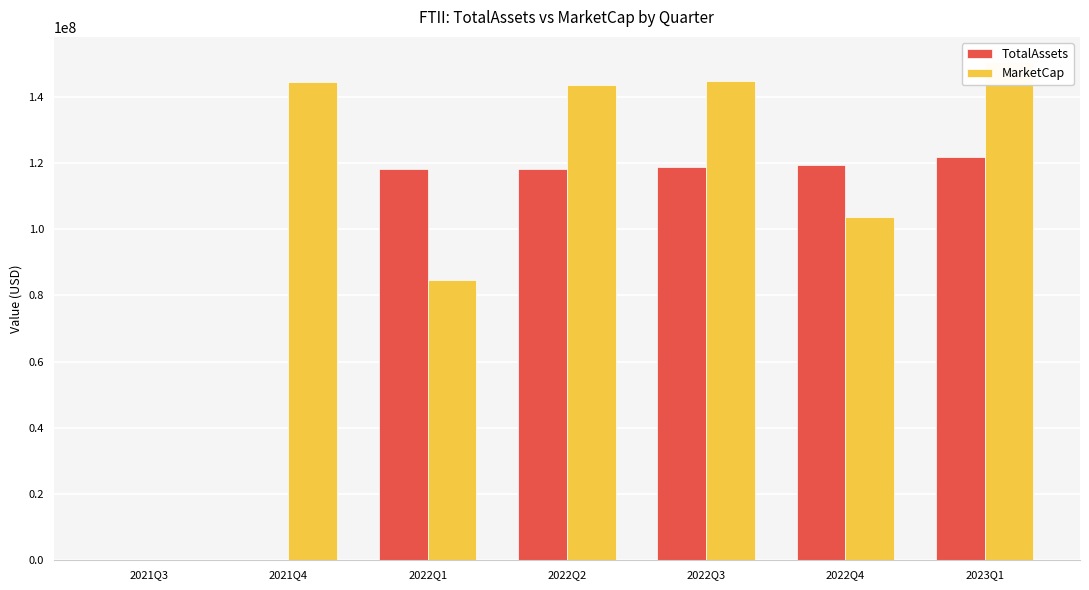

Rank the series by their maximum value, from highest to lowest.

MarketCap, TotalAssets